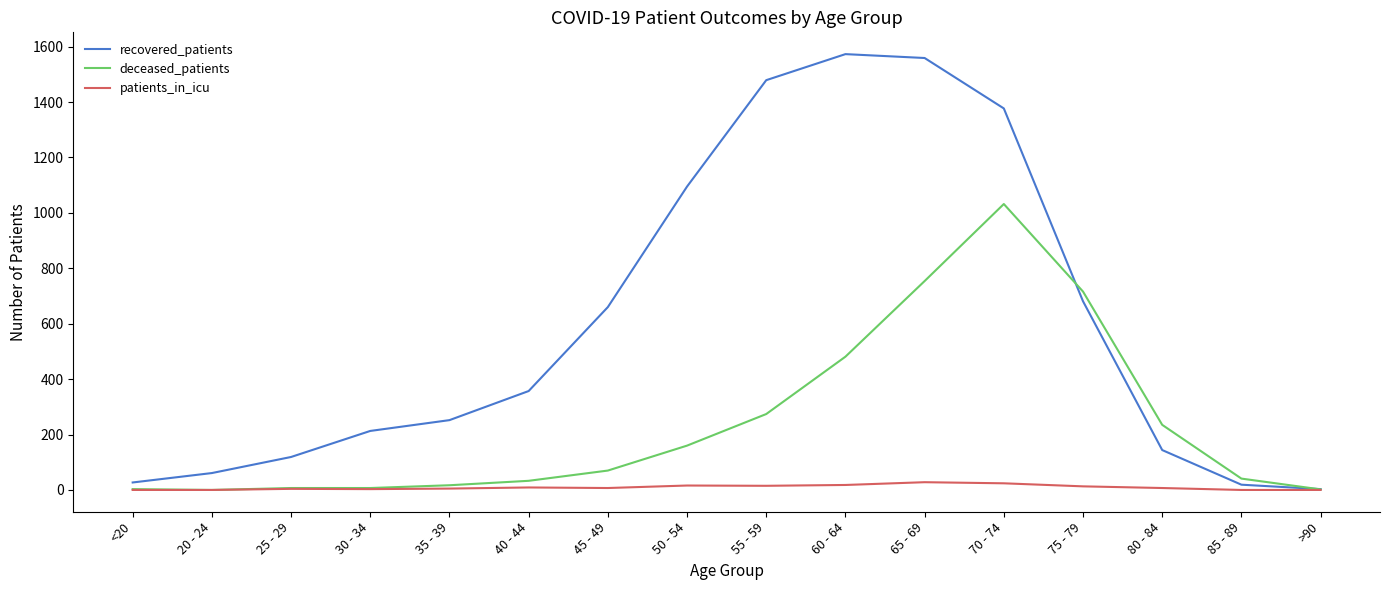

Rank the series at 60 - 64 from highest to lowest value.

recovered_patients, deceased_patients, patients_in_icu